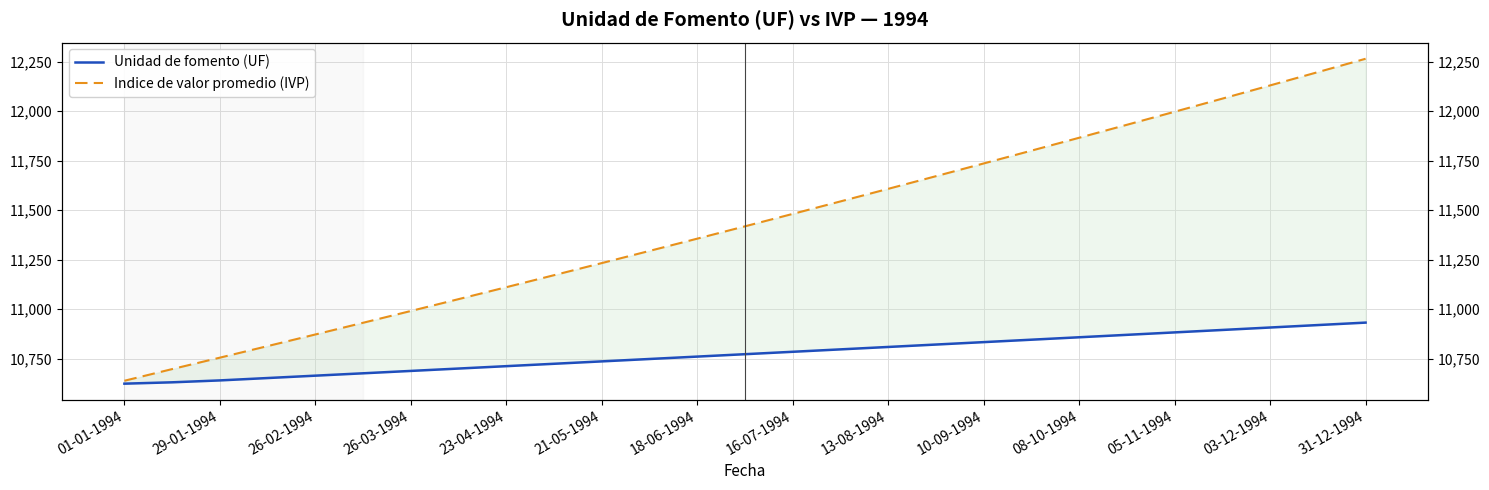

What is the highest value of the Indice de valor promedio (IVP) series?

12264.6